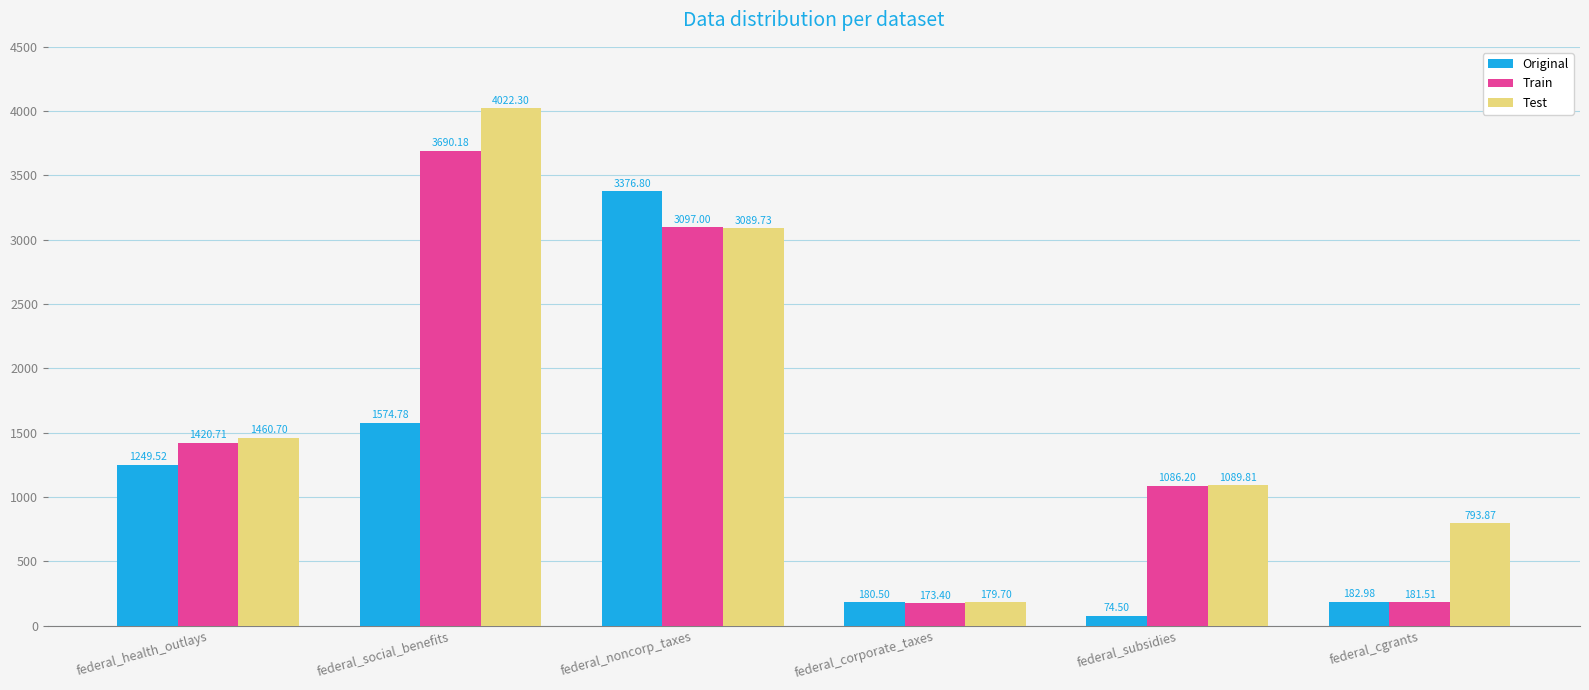

At which label is Train closest to 1931?

federal_health_outlays